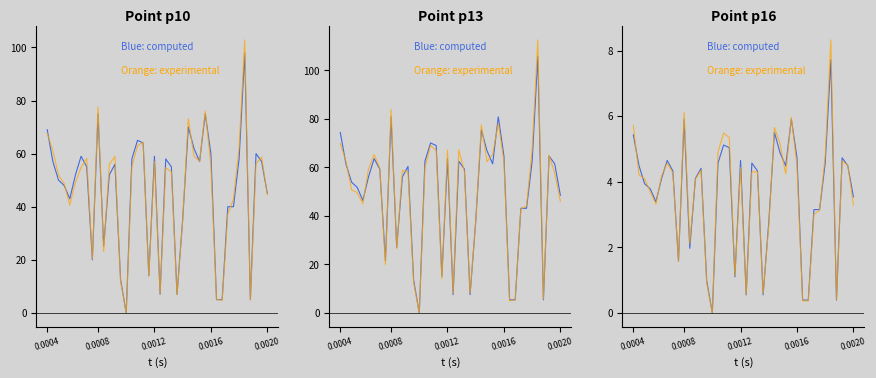

Does the chart display data point markers on the line(s)?

No